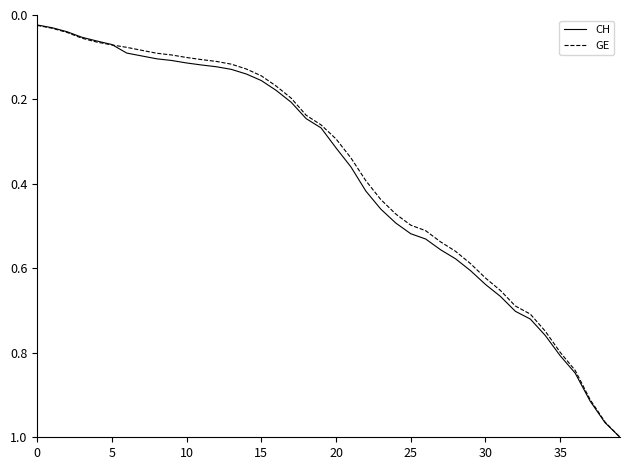

What are all the series names shown in the legend?

CH, GE